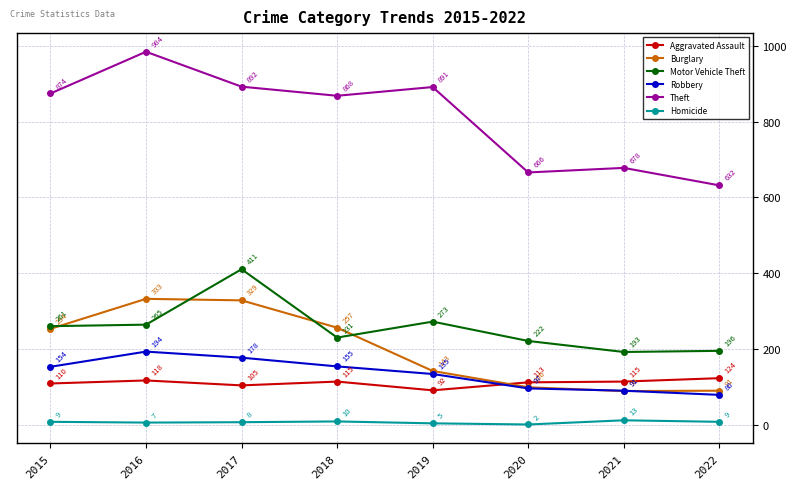

List the labels in order of Theft value, largest first.

2016, 2017, 2019, 2015, 2018, 2021, 2020, 2022